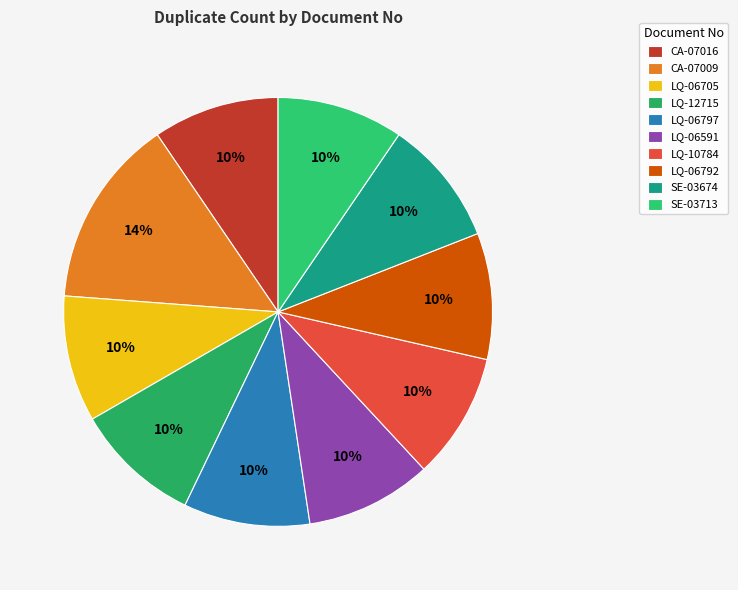

What portion of the pie excludes LQ-06591?

90.5%